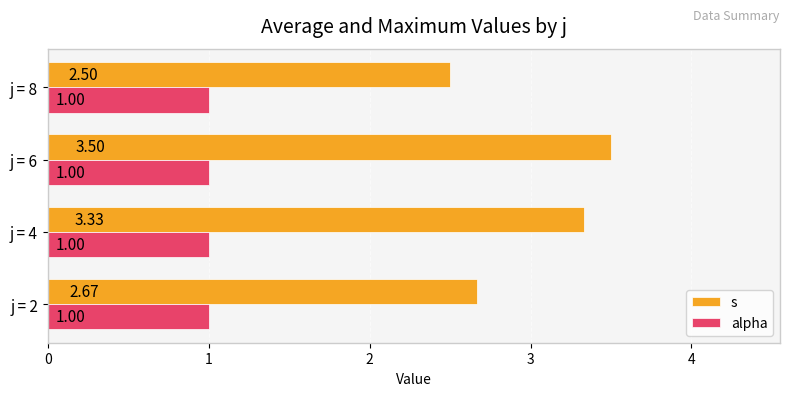

How many data points does each series have?

4